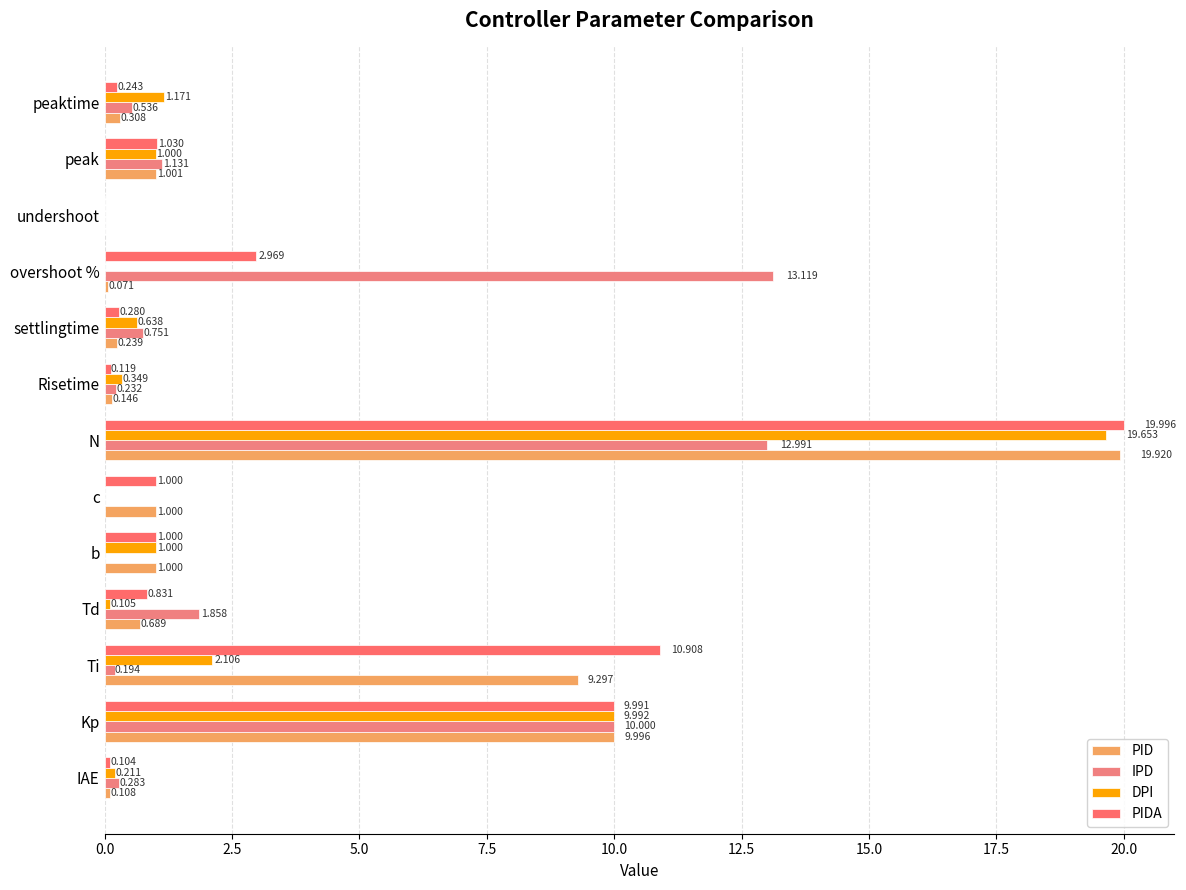

At which category is the sum across all series the highest?

N